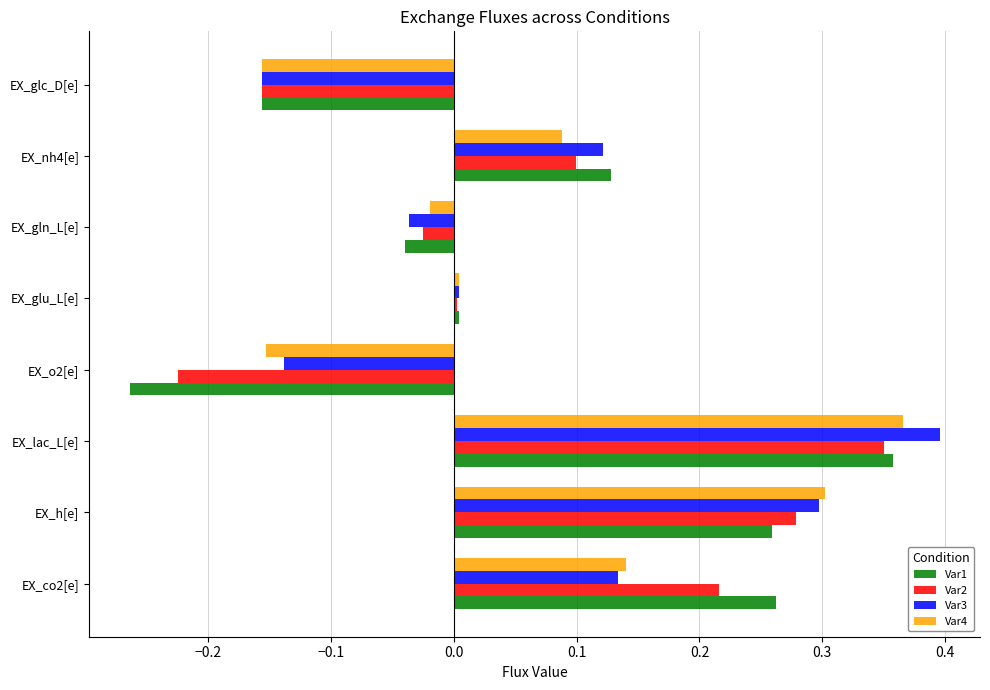

At how many categories does at least one series exceed 0?

5